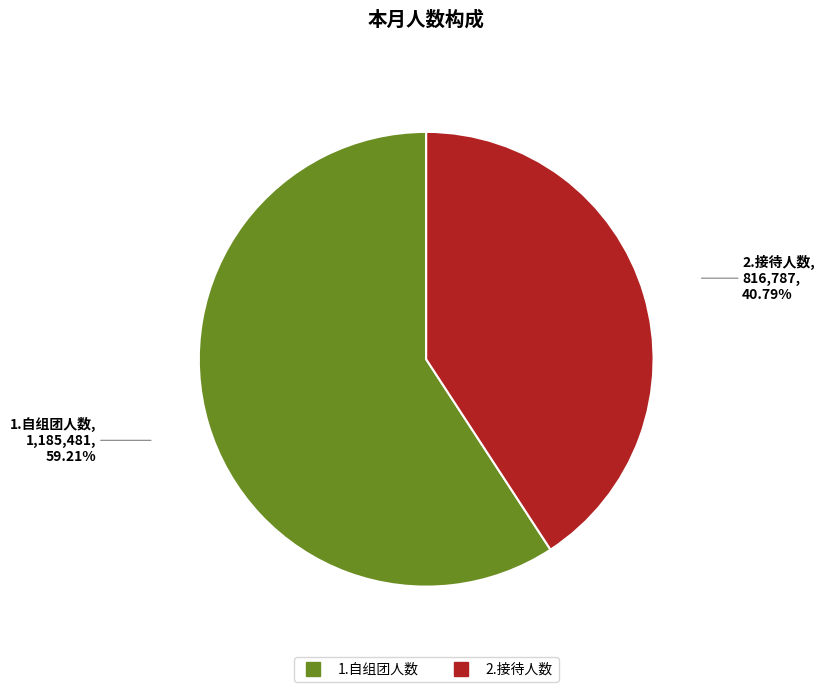

How many segments does this pie chart have?

2